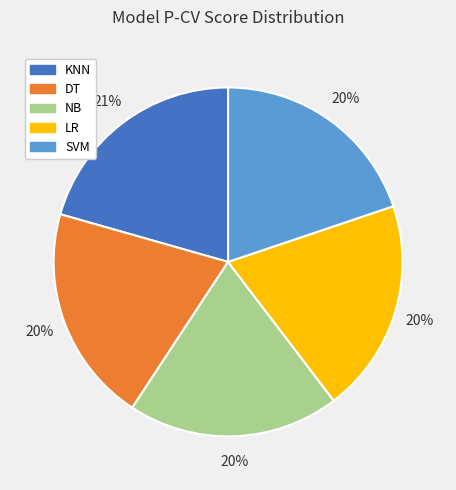

Which has a higher value, KNN or NB?

KNN